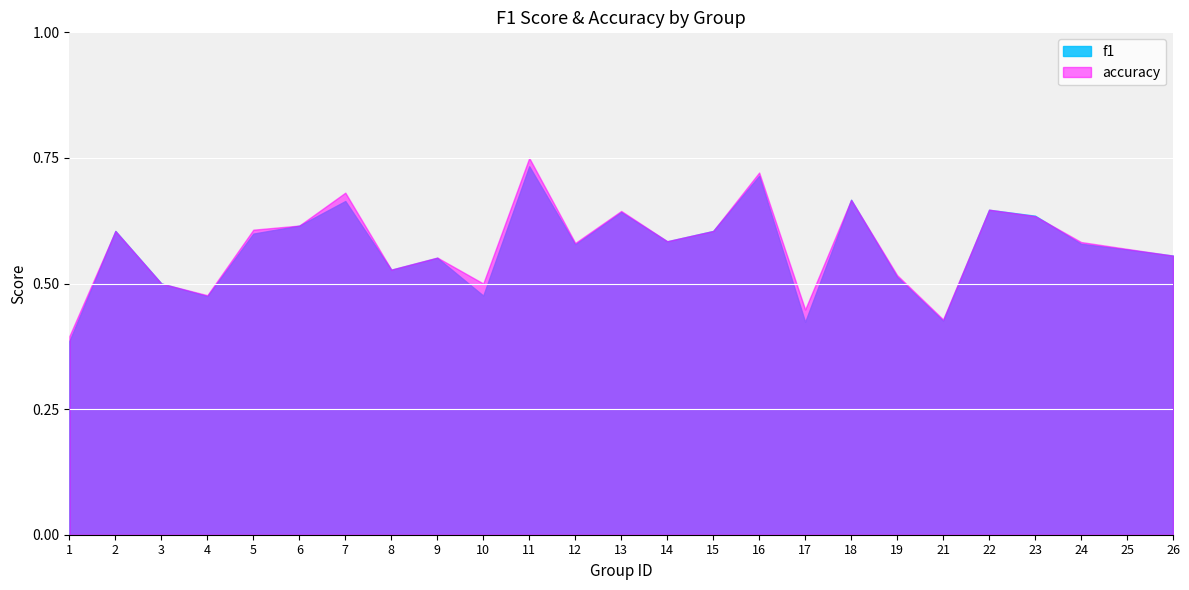

How many intersections are there between accuracy and f1?

3